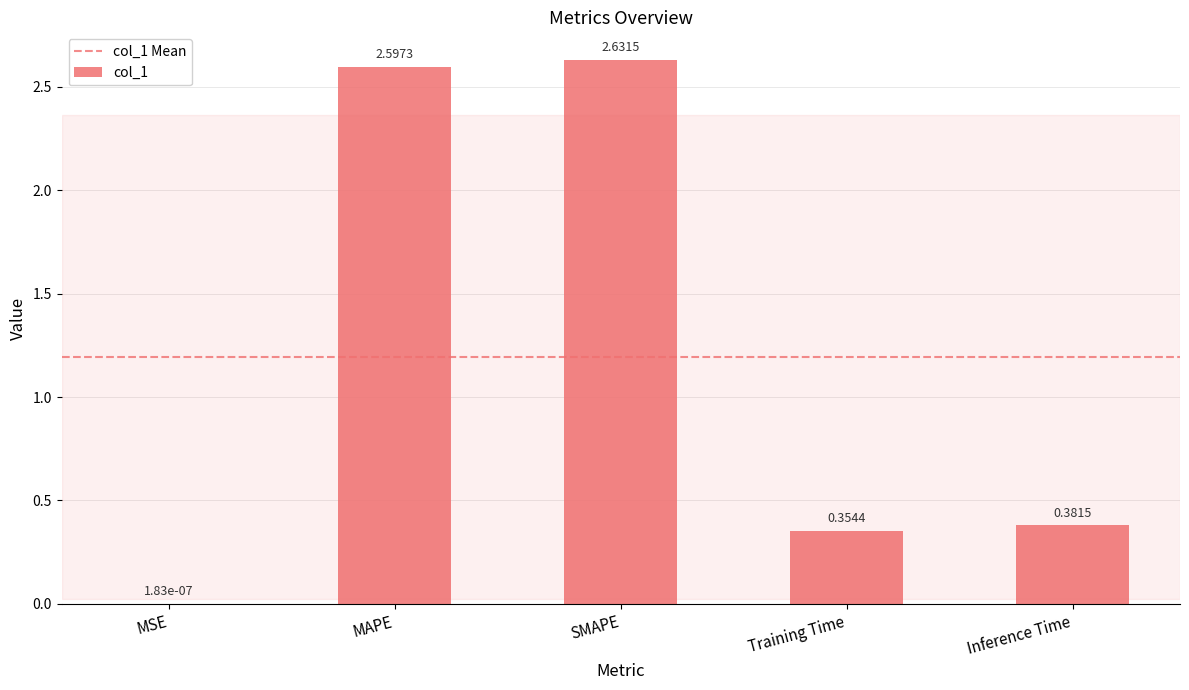

Is it true that the value at MAPE is 4.2?

False